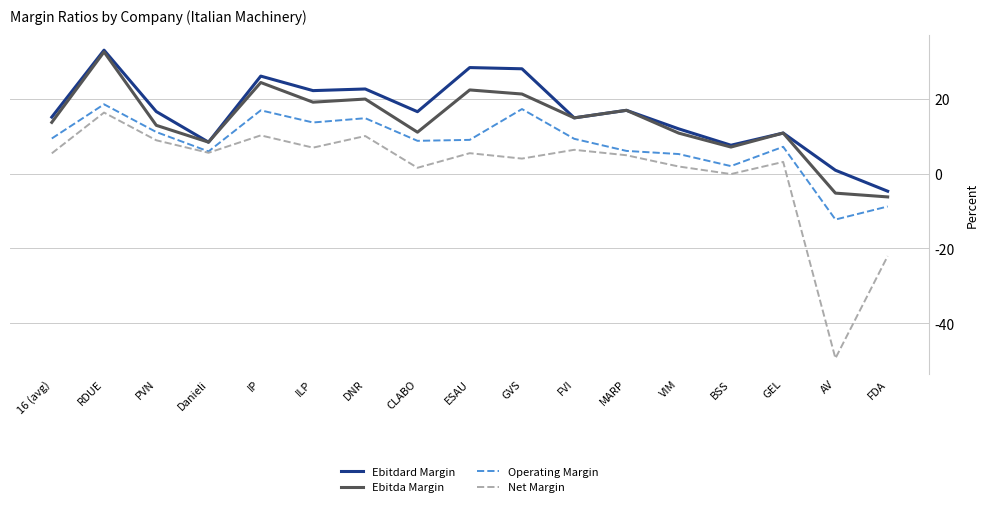

True or false: Net Margin and Ebitdard Margin cross at least once.

False